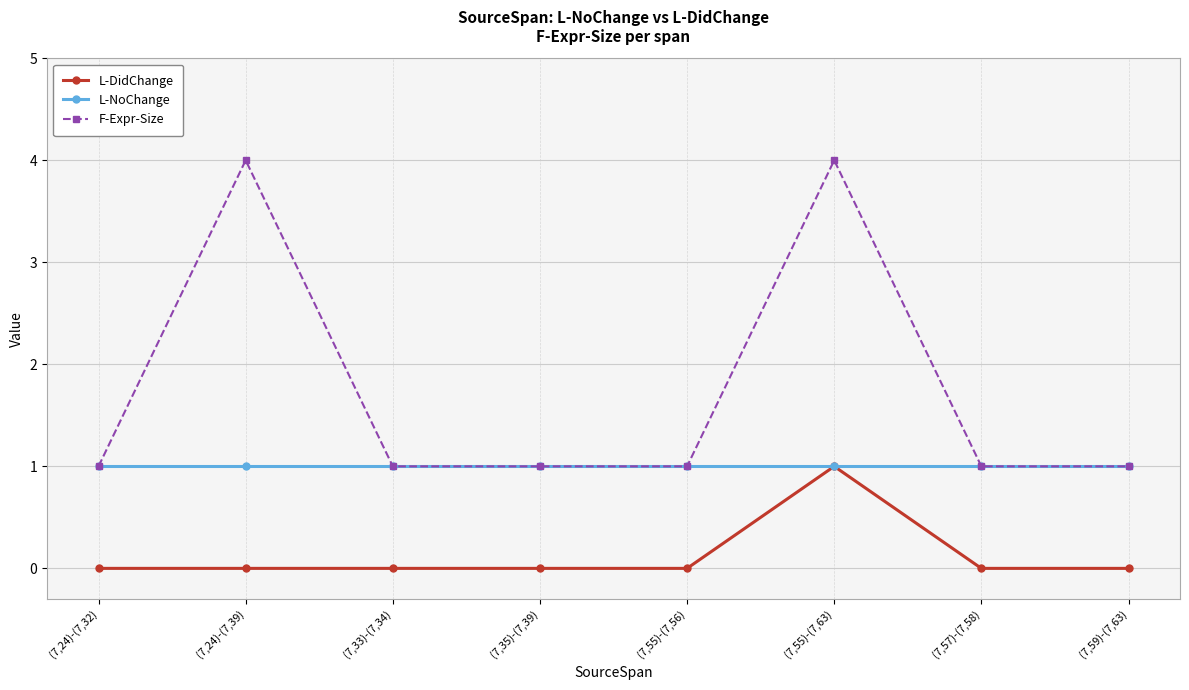

What is the spread (max minus min) of values at (7,24)-(7,39)?

4